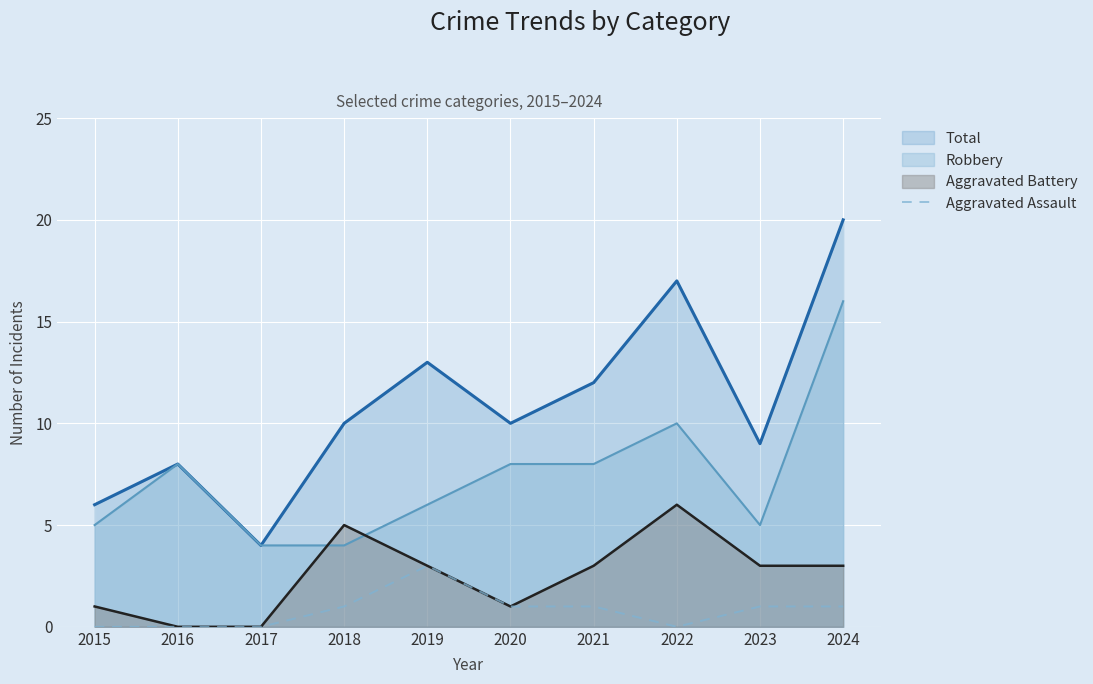

Does the chart display data point markers on the line(s)?

No